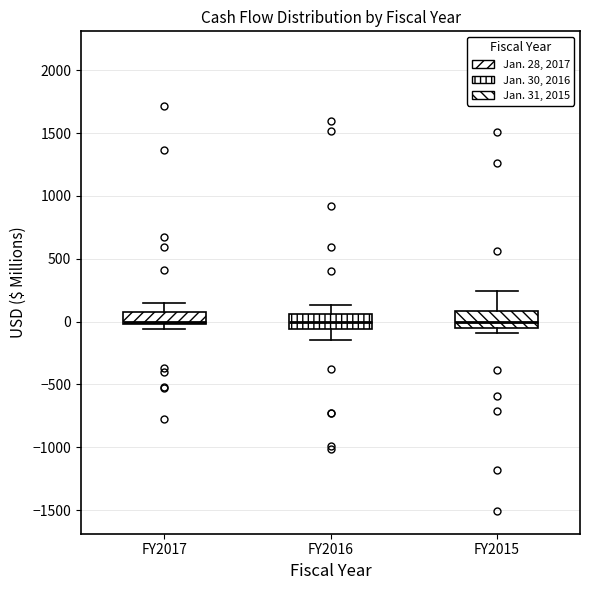

Reading left to right, read every box against the y-axis: the position of its median line, the range the box covers, and the ends of its whiskers. The values are not printed on the chart, so give them approximately, as read against the axis.

FY2017: median 0 (just above the box's lower edge), box 0 to 50, whiskers -50 to 150
FY2016: median 0, box -50 to 50, whiskers -150 to 150
FY2015: median 0, box -50 to 100, whiskers -100 to 250